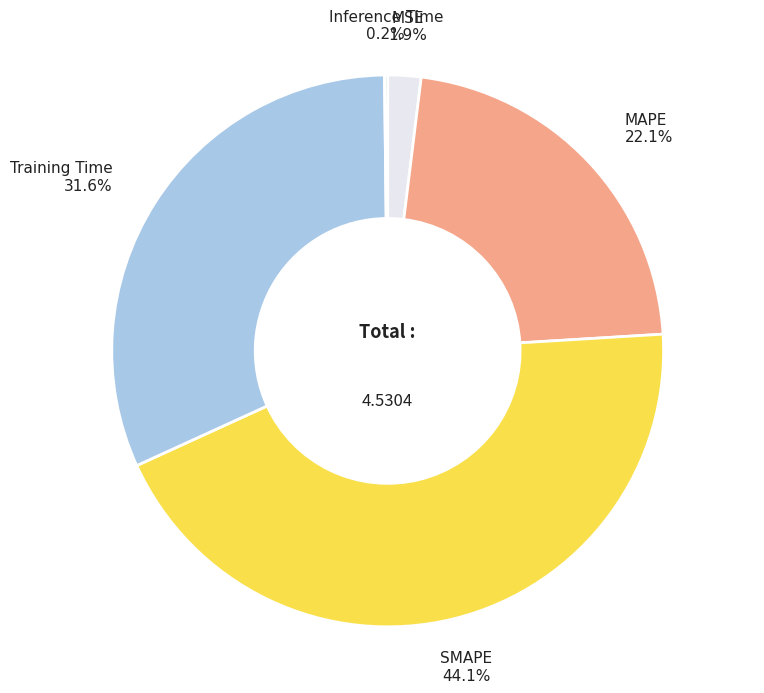

Do SMAPE and MSE together represent more than half of the pie?

No